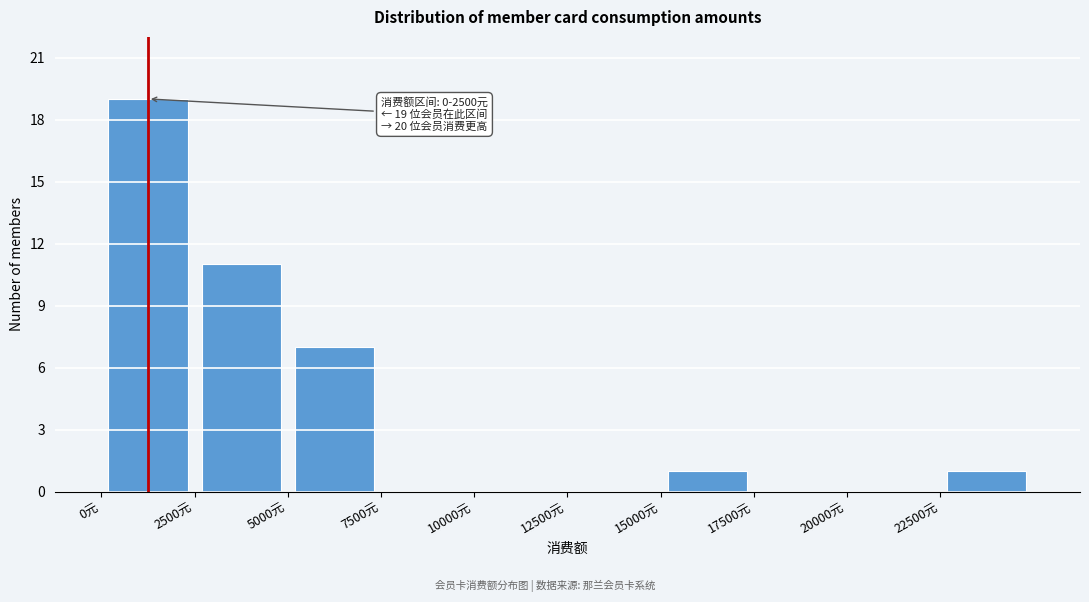

Over which range of the x-axis is the bar tallest?

0 to 2500